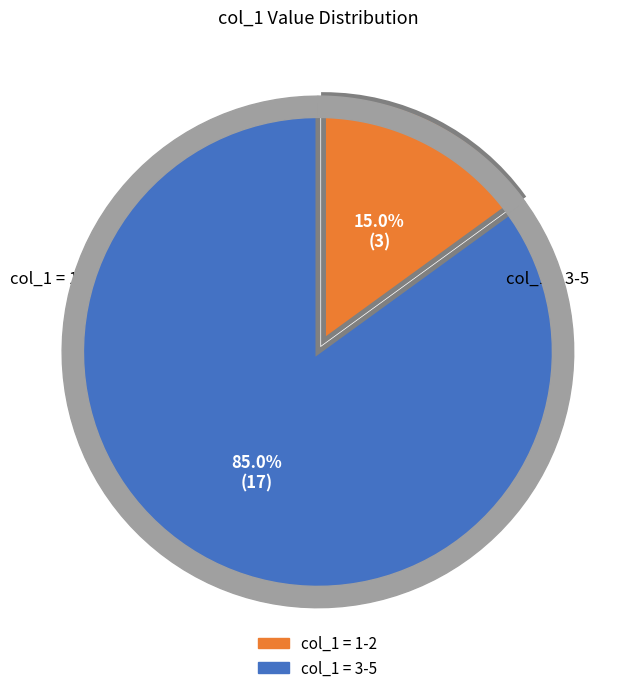

Is there a majority slice in this chart?

Yes